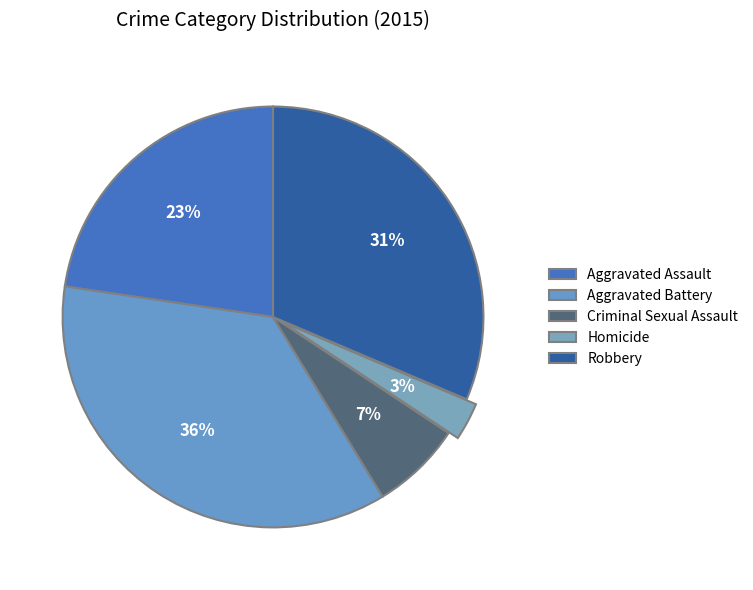

To the nearest percent, what is the difference between the Aggravated Battery and Robbery slice percentages?

5%